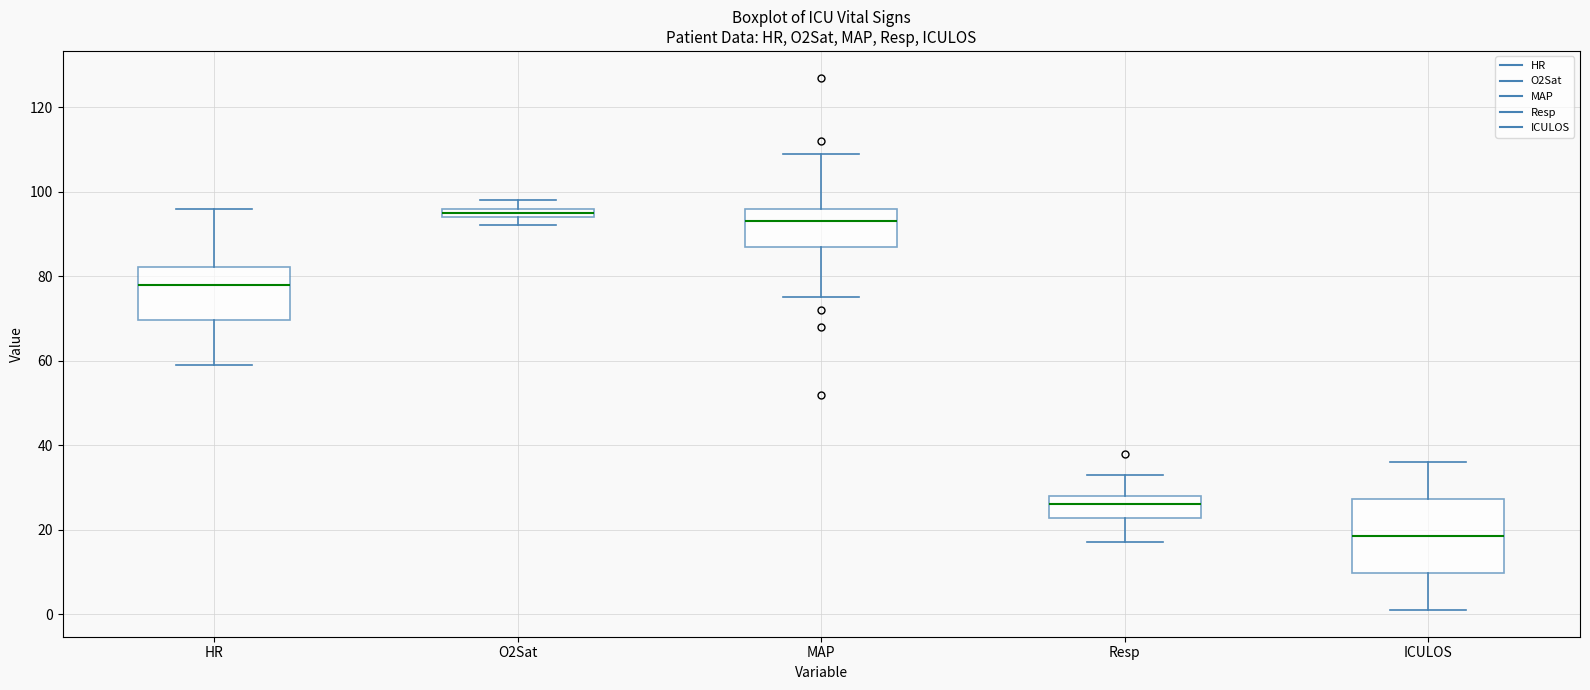

Comparing the boxes themselves (not the whiskers), which one is the tallest?

ICULOS